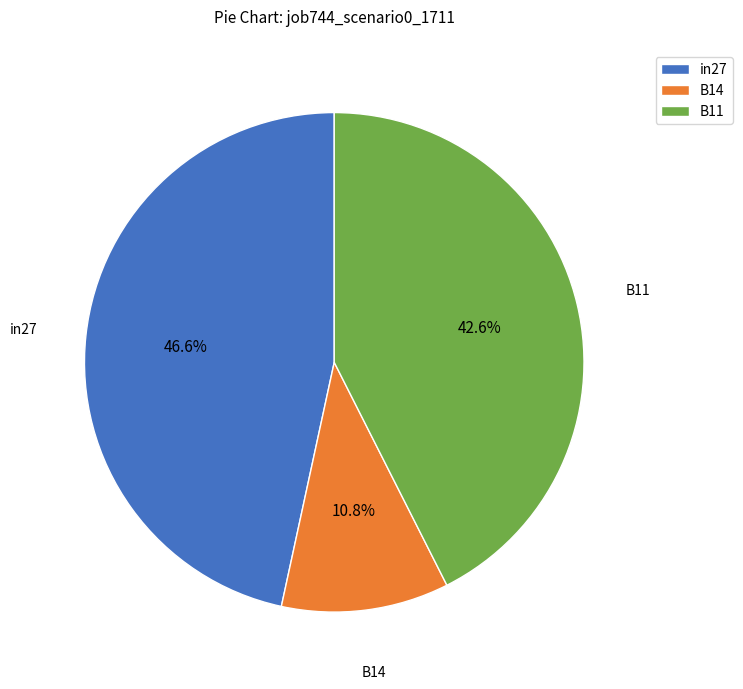

What is the total percentage of in27 and B11?

89.2%